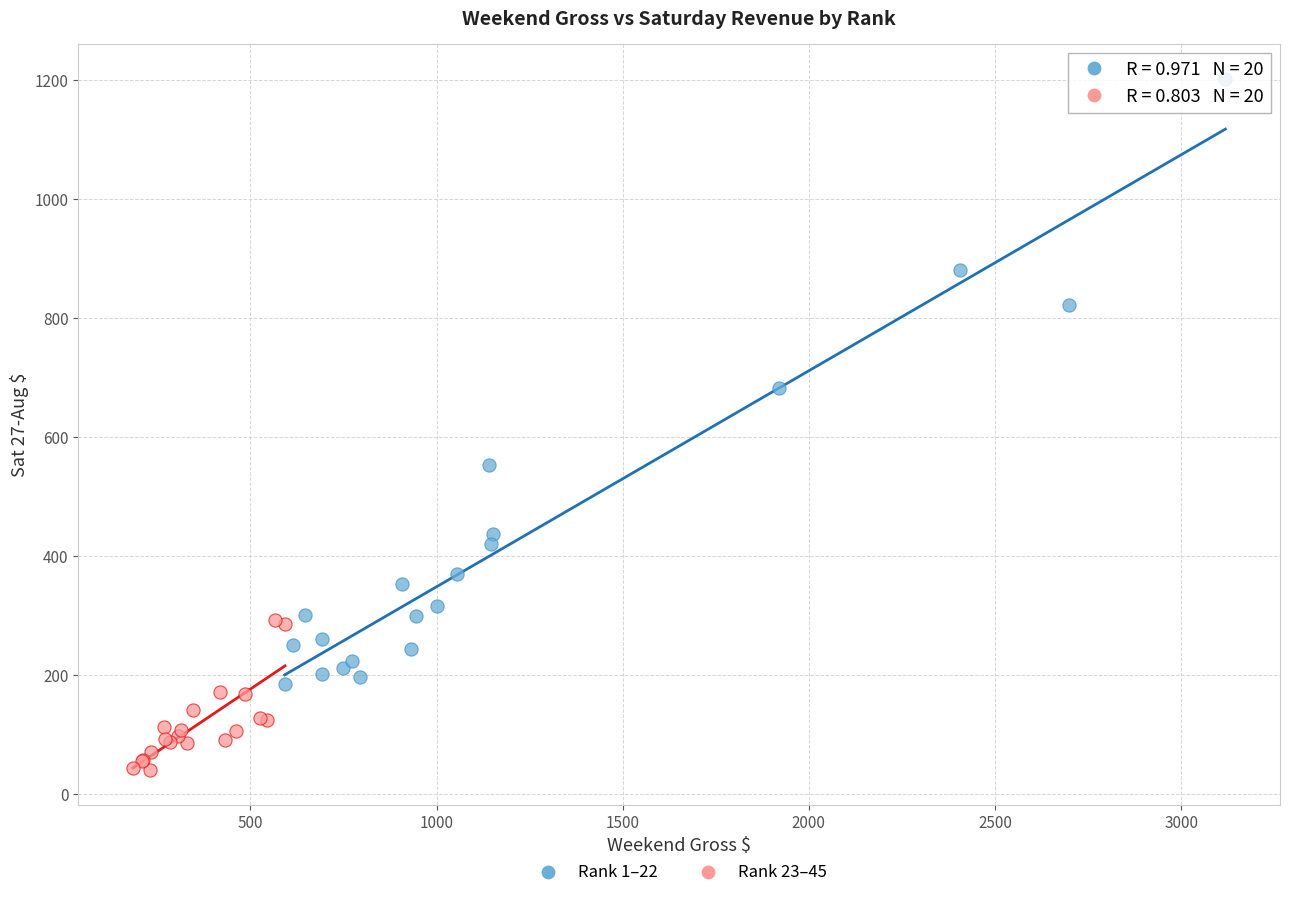

What are all the series names shown in the legend?

Rank 1–22, Rank 23–45